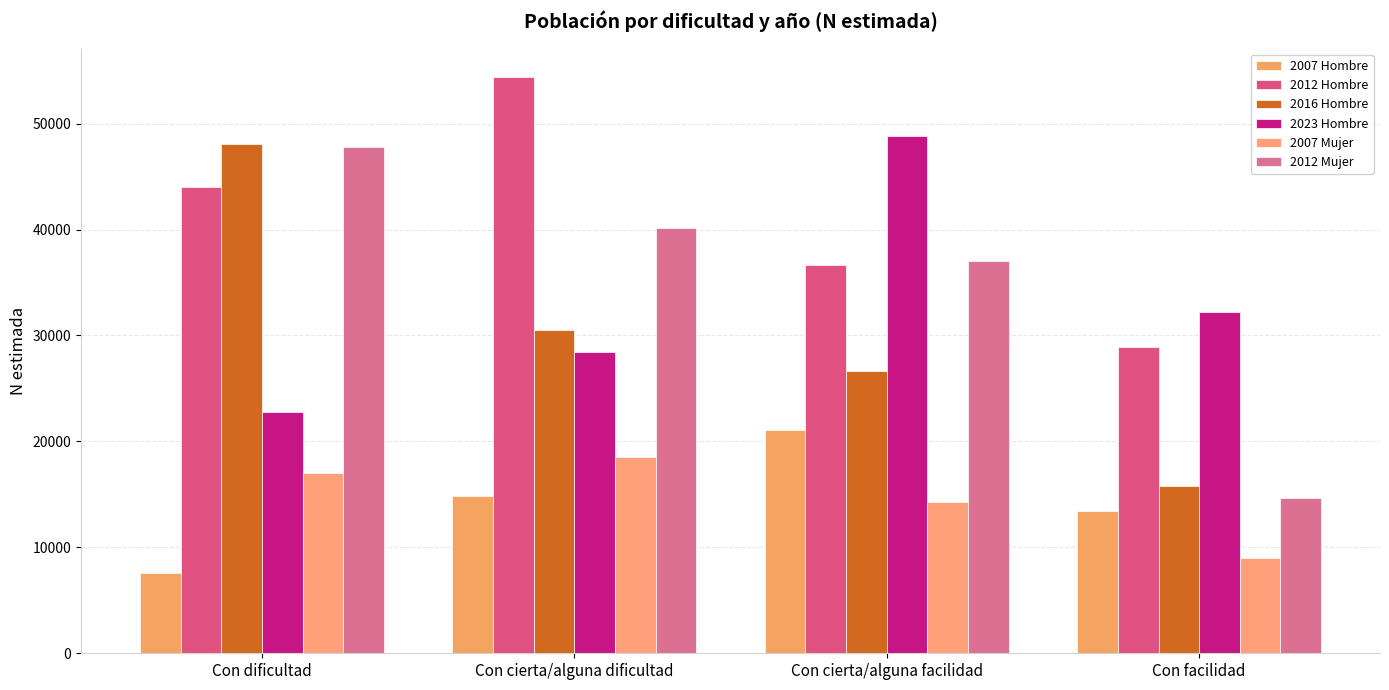

Count the number of data series in this chart.

6